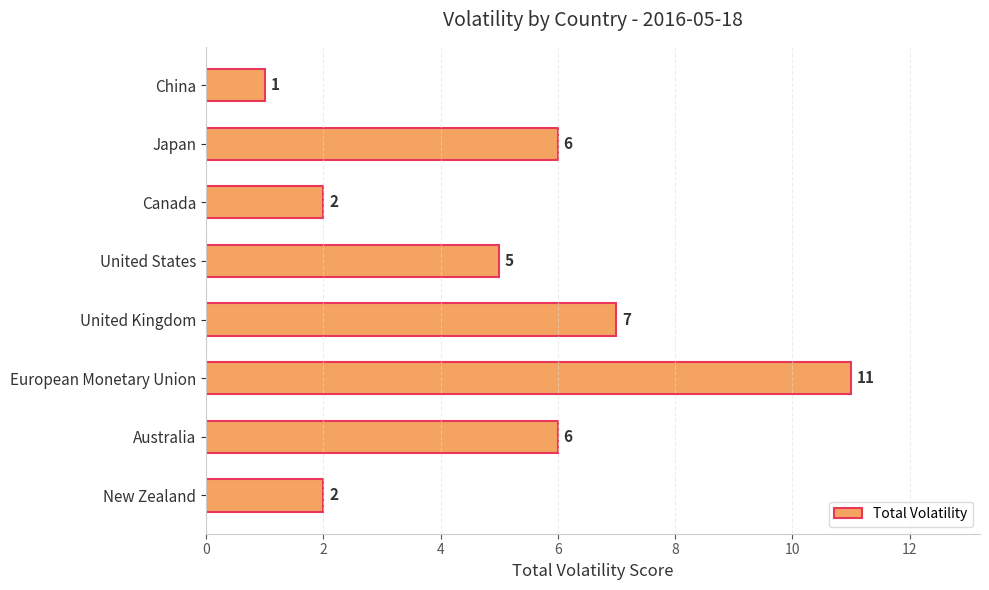

How many values are between 2 and 7?

6